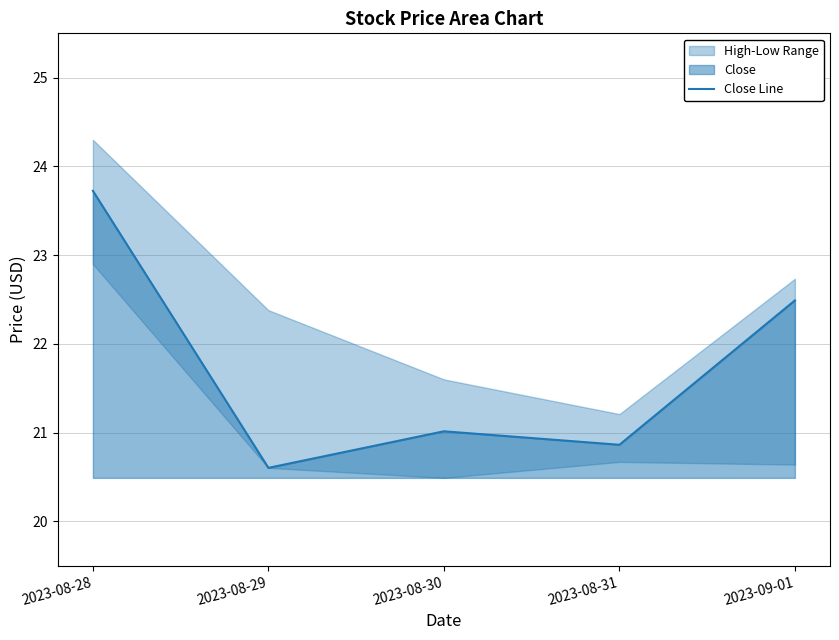

Which label corresponds to the largest value in the chart?

2023-08-28